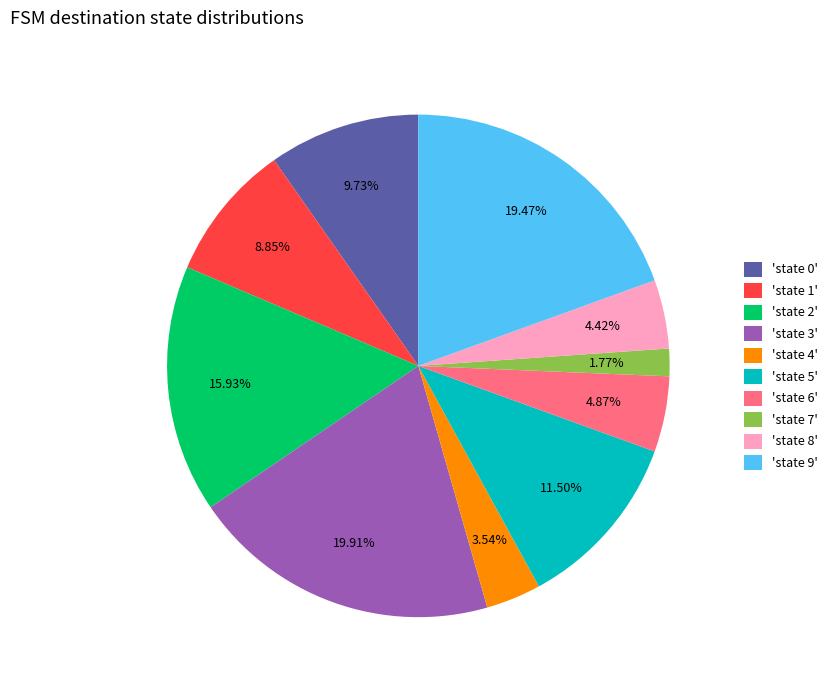

Combined, do 'state 8' and 'state 9' account for over 50%?

No